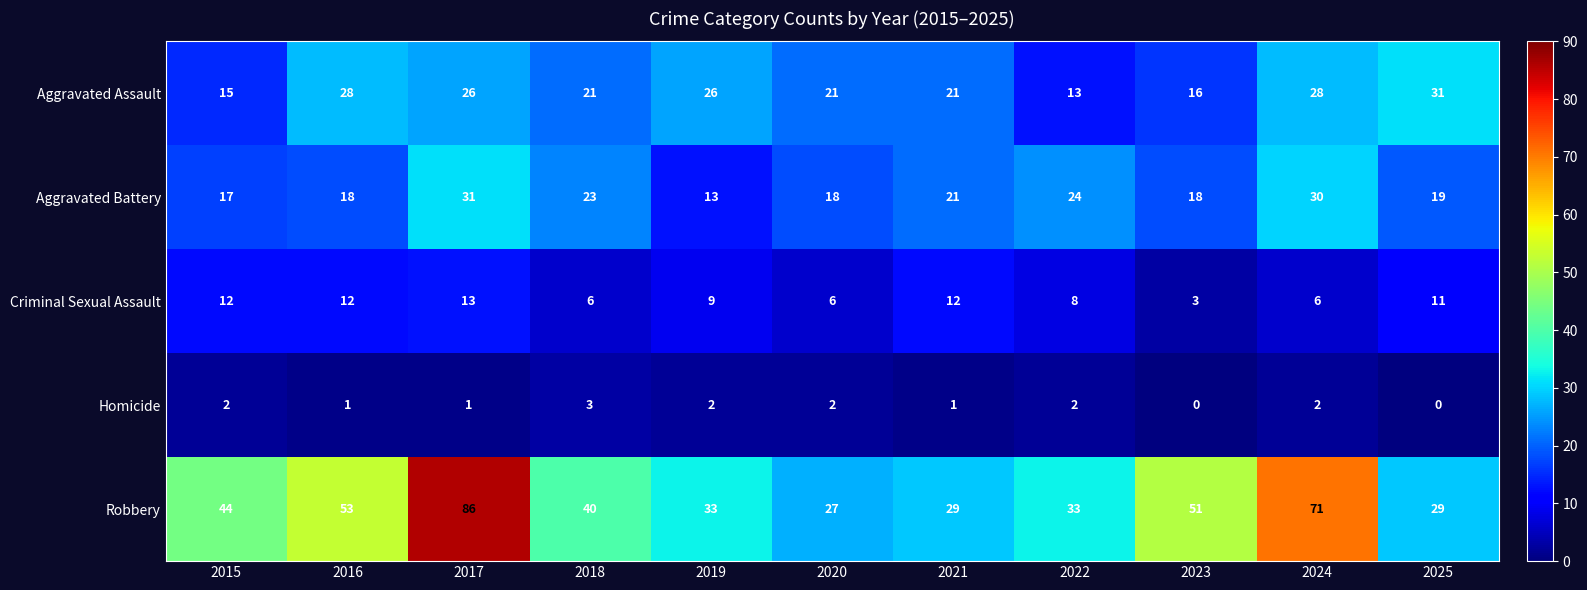

True or false: Robbery has a value of 49 at 2025.

False